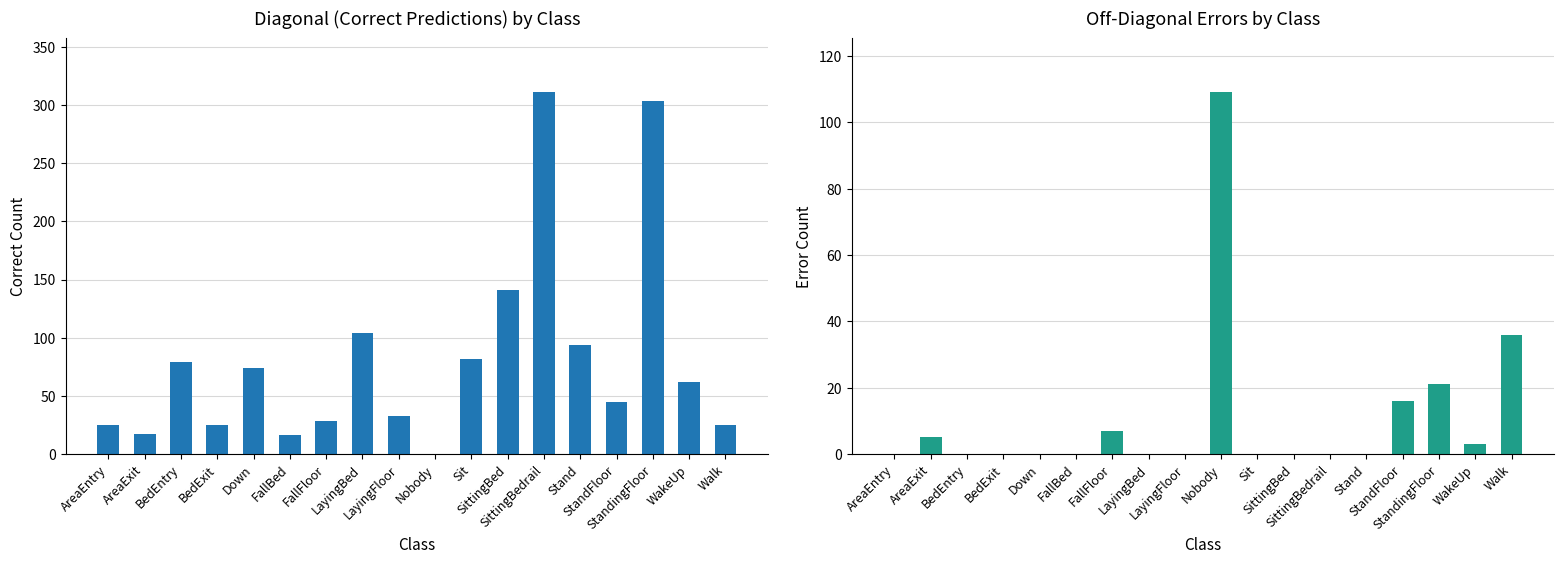

What is the difference between the second highest and minimum values in the Correct Predictions series?

304